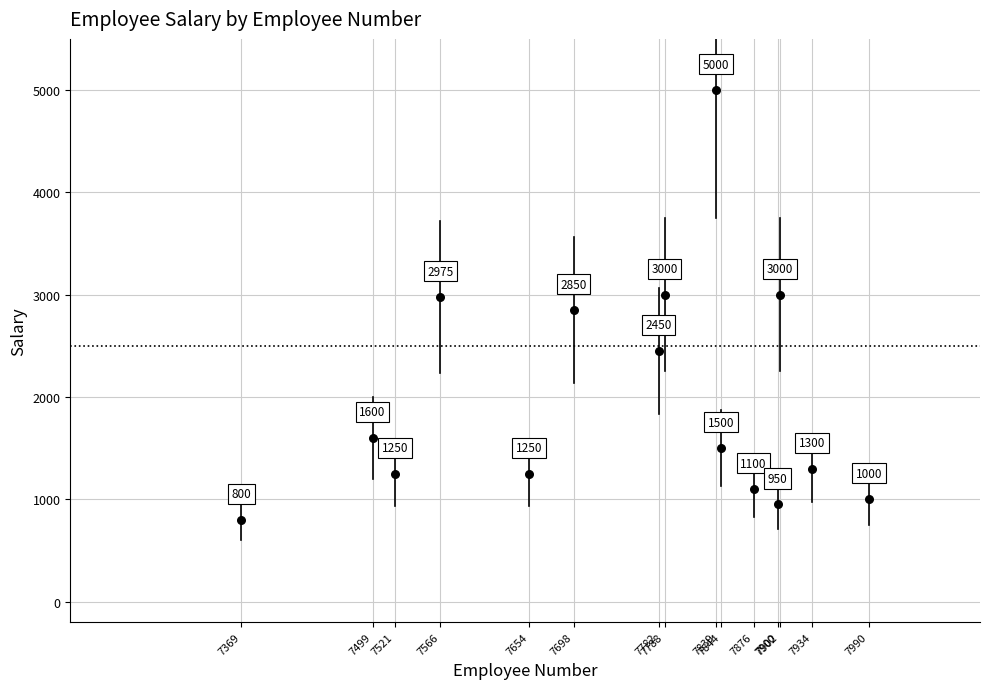

What is the range of X values (max minus min)?

621